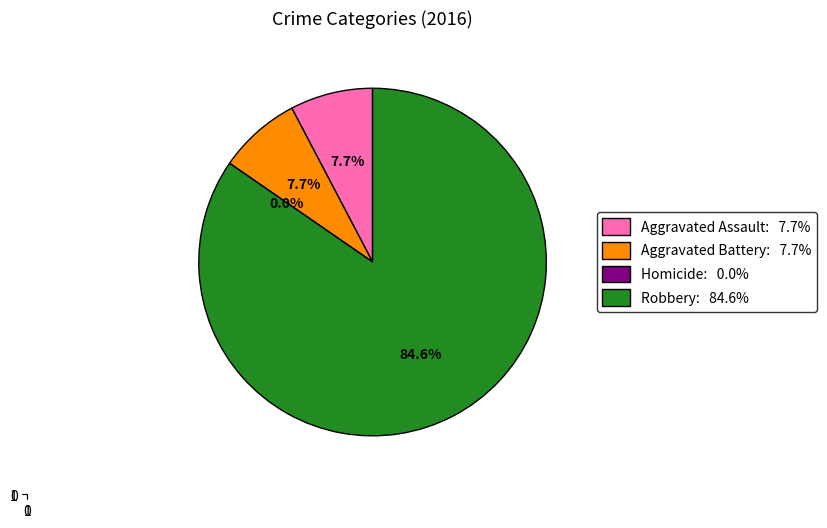

Which slice represents more than half of the pie?

Robbery